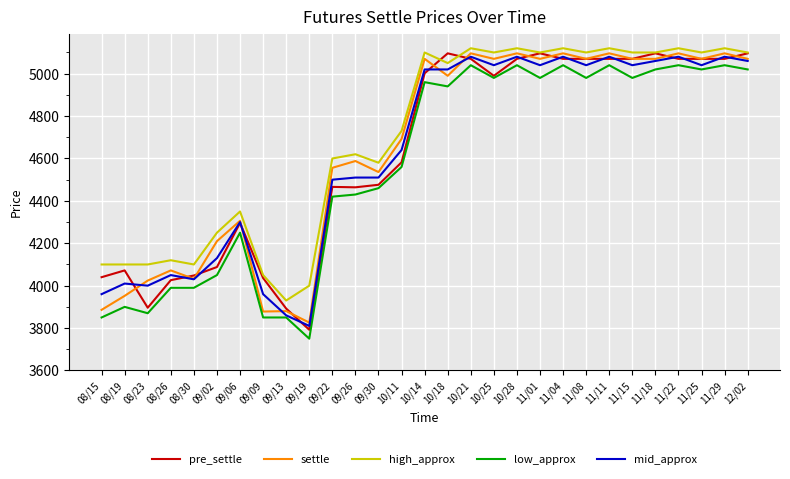

What is the sum of all settle values?

134564